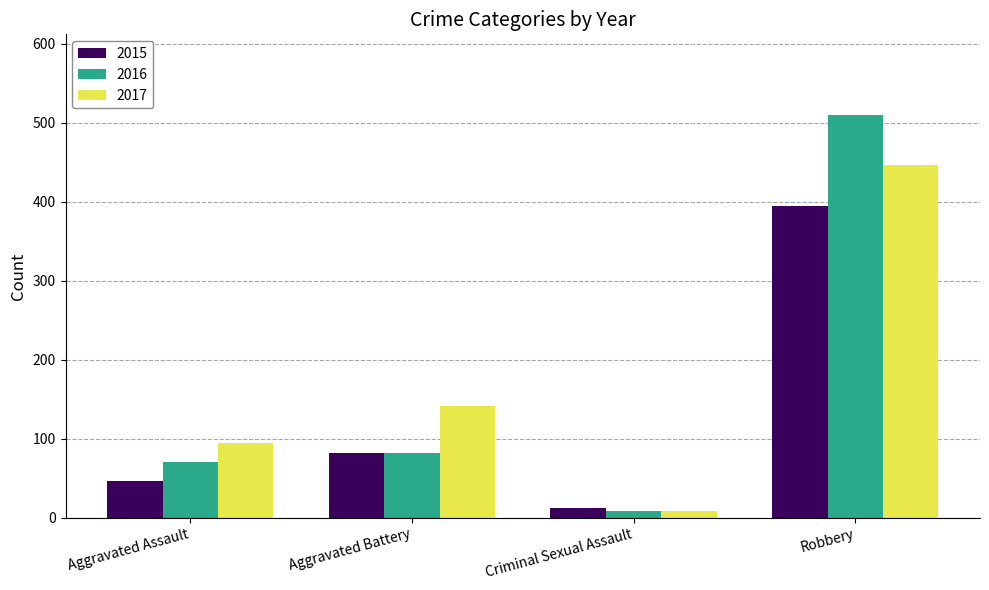

Is the value of 2017 at Robbery greater than the value of 2015 at Robbery?

Yes